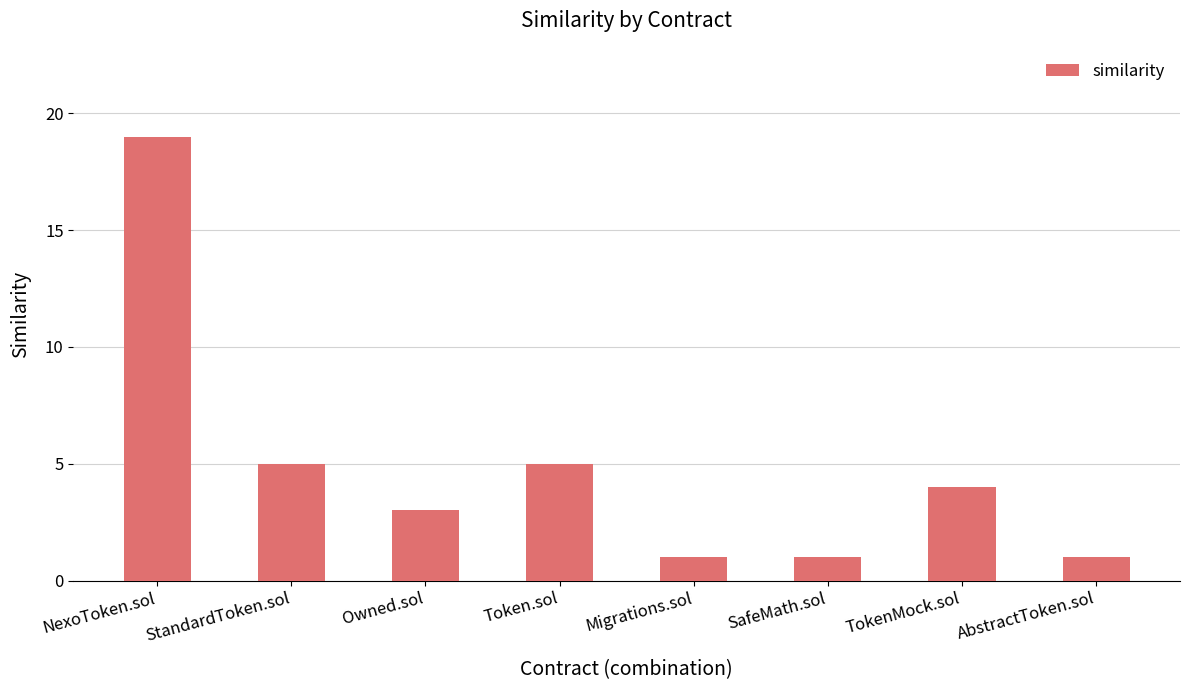

What is the average value?

5